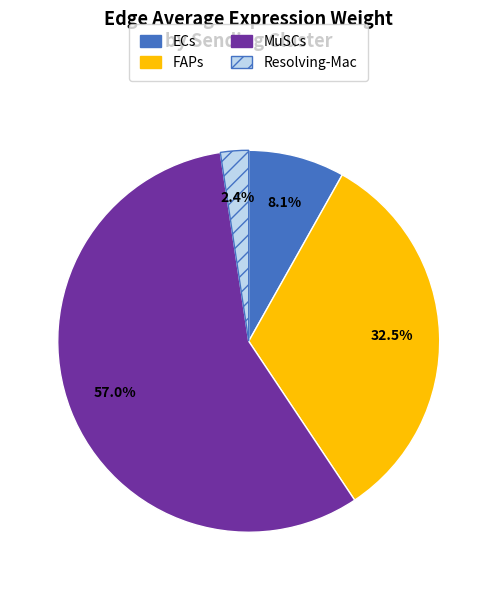

How many slices are in this pie chart?

4